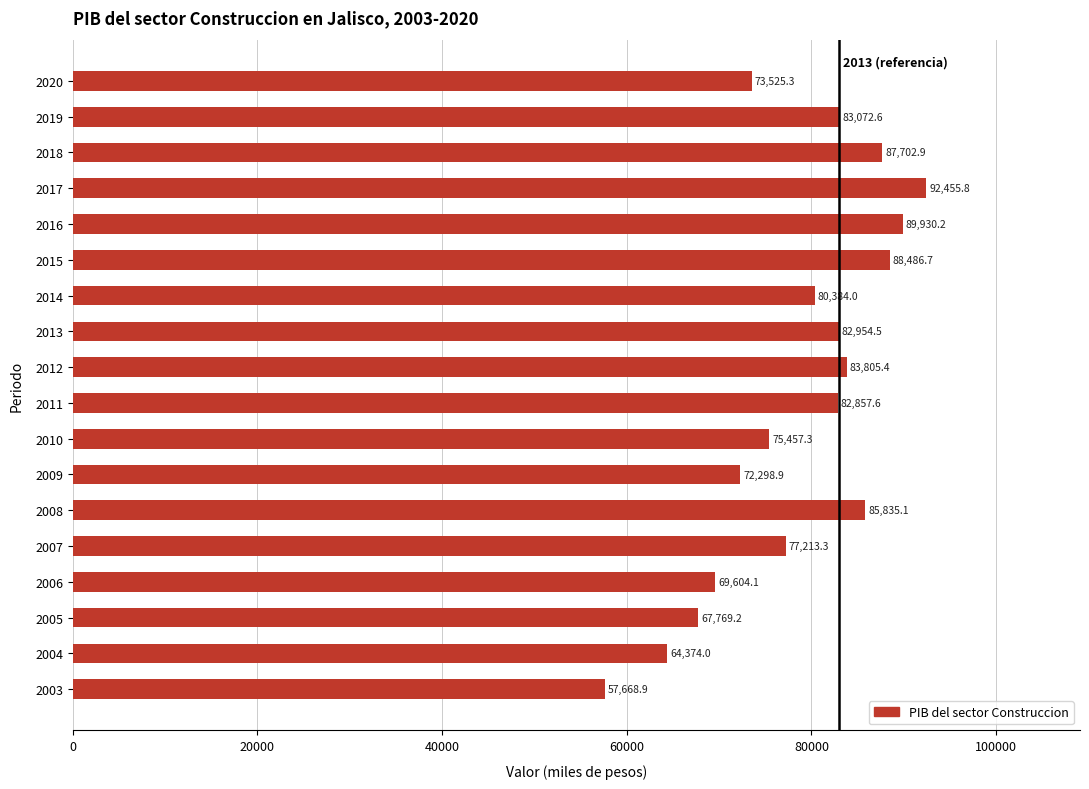

The chart shows a value of 39591.6 at 2012. True or false?

False